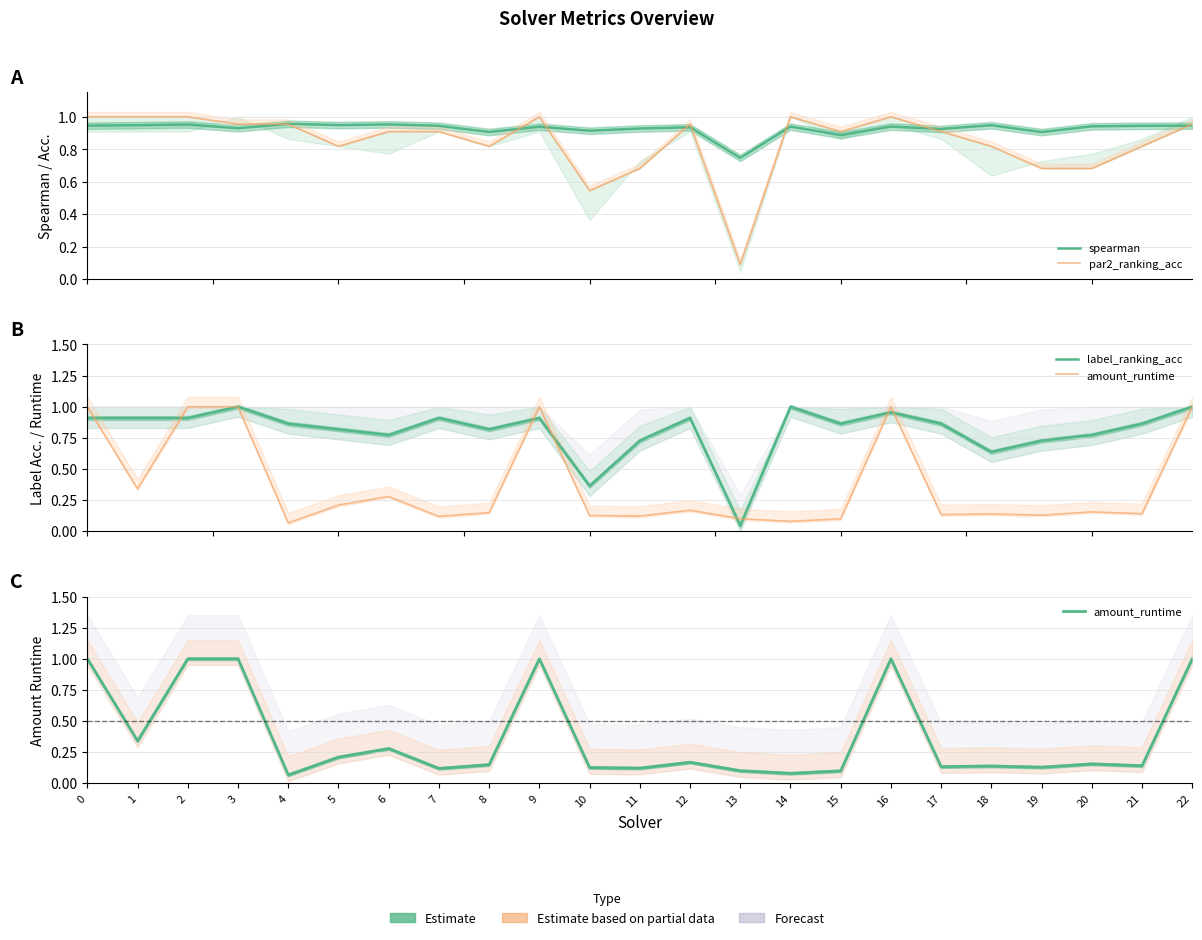

Which series has the largest total across all categories?

spearman